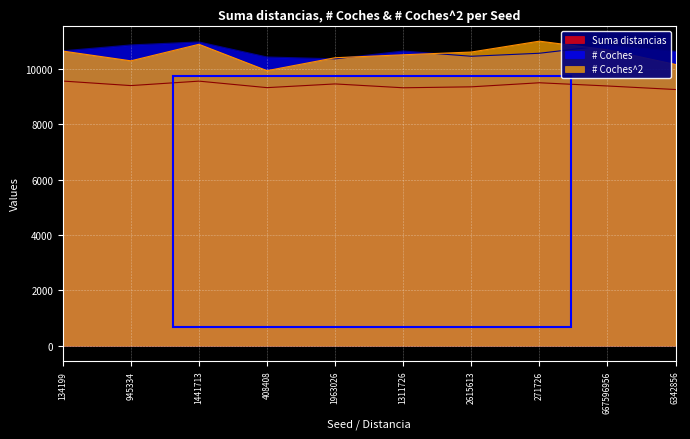

Which series has the widest spread of values?

# Coches^2